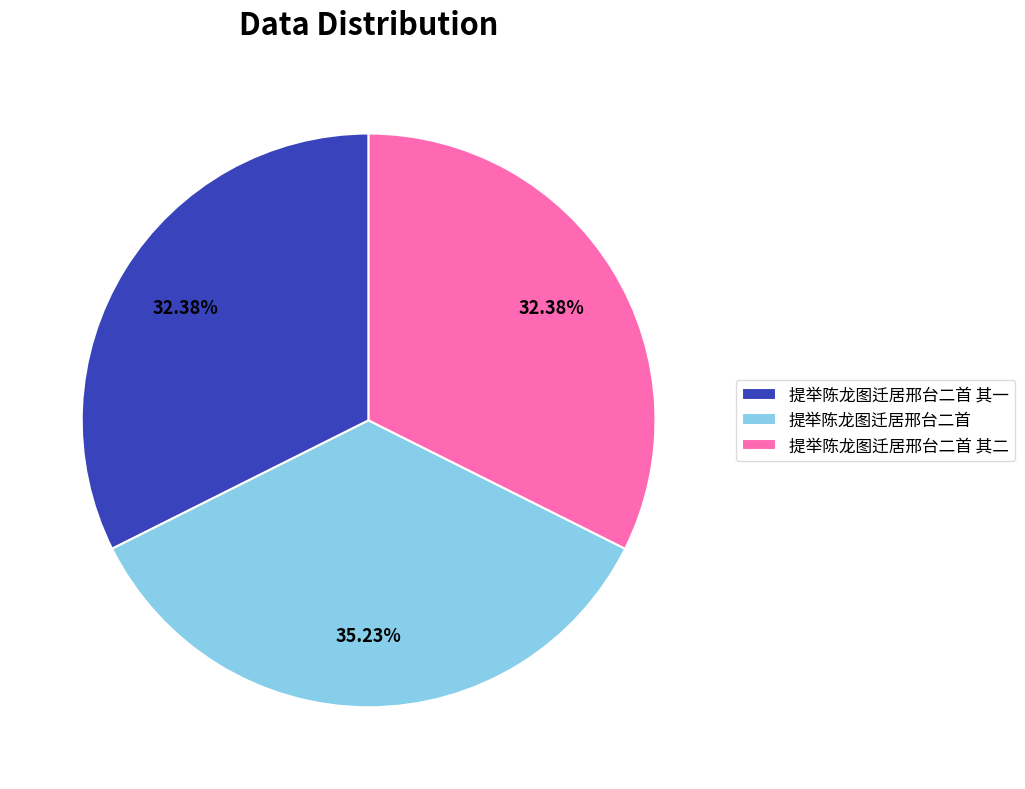

Is there any slice that represents more than half of the pie?

No